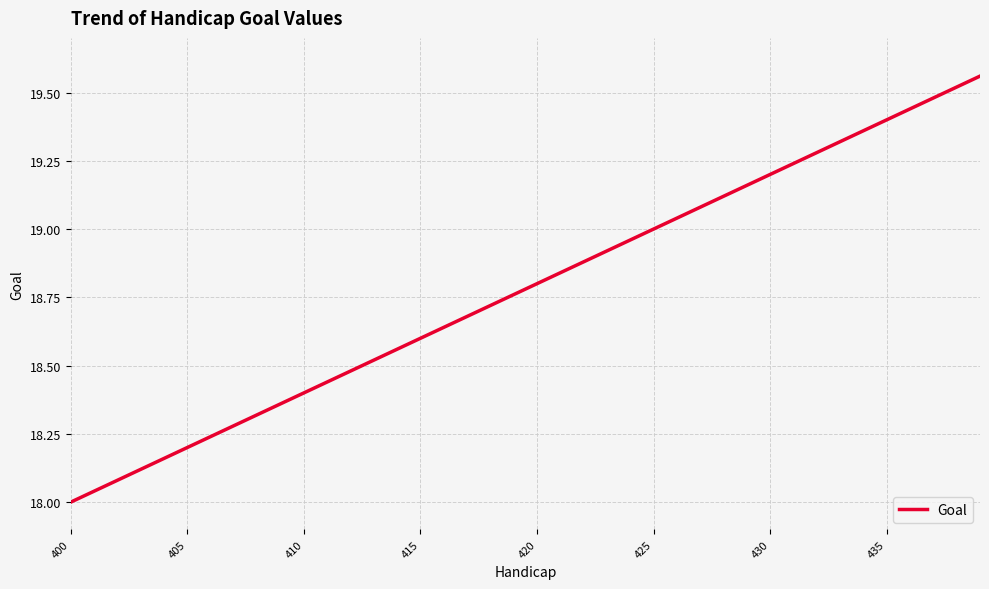

What is the difference between the maximum and minimum values?

1.6